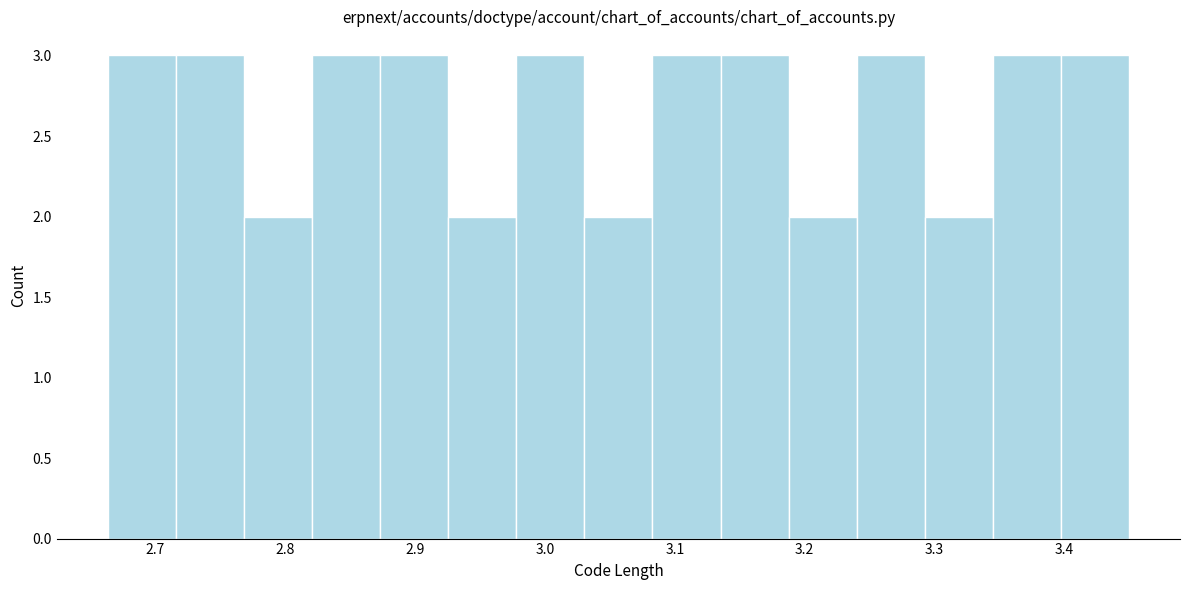

Reading left to right, transcribe this chart: for each bar, give the range it covers on the x-axis and its height. Neither the bar edges nor the heights are printed on the chart, so give them approximately, as read against the axes.

2.66 to 2.72: 3
2.72 to 2.77: 3
2.77 to 2.82: 2
2.82 to 2.87: 3
2.87 to 2.93: 3
2.93 to 2.98: 2
2.98 to 3.03: 3
3.03 to 3.08: 2
3.08 to 3.14: 3
3.14 to 3.19: 3
3.19 to 3.24: 2
3.24 to 3.29: 3
3.29 to 3.34: 2
3.34 to 3.40: 3
3.40 to 3.45: 3